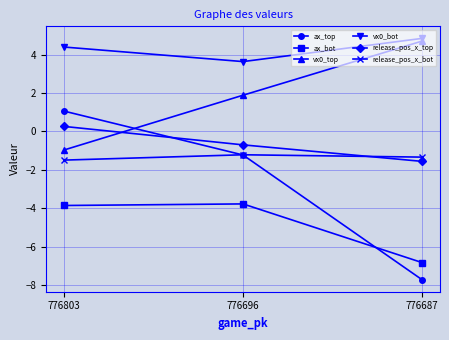

The vx0_bot series shows 1.3 at 776696. True or false?

False